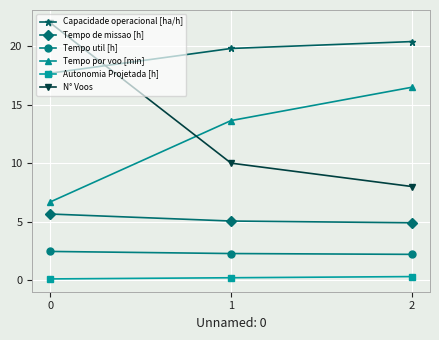

Rank the series at 2 from lowest to highest value.

Autonomia Projetada [h], Tempo util [h], Tempo de missao [h], N° Voos, Tempo por voo [min], Capacidade operacional [ha/h]